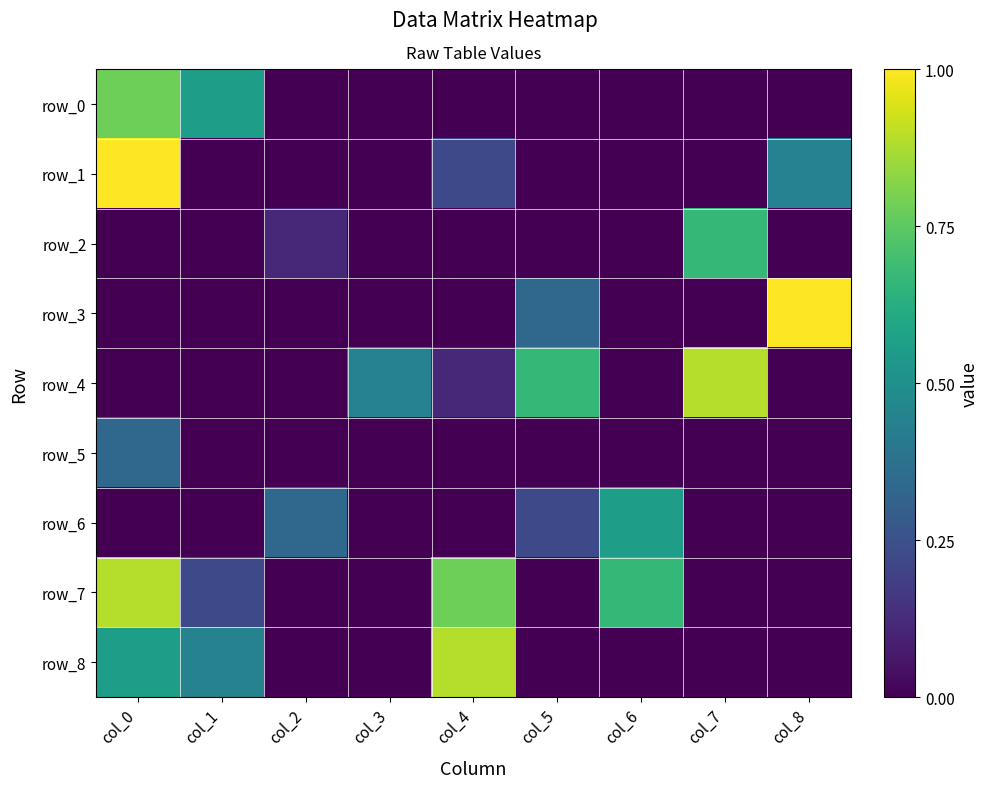

List the series in order of their peak value, lowest first.

row_5, row_6, row_2, row_0, row_4, row_7, row_8, row_1, row_3